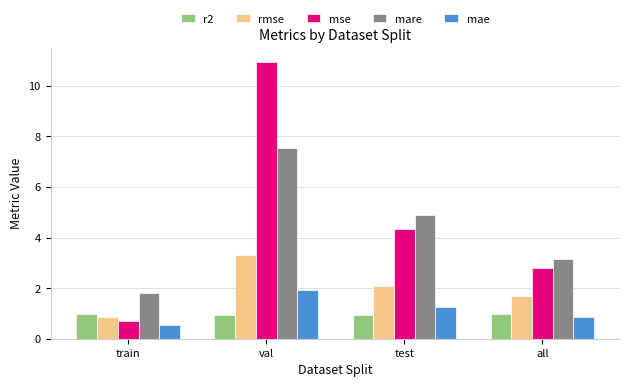

Is it true that mare equals 6.7 at test?

False